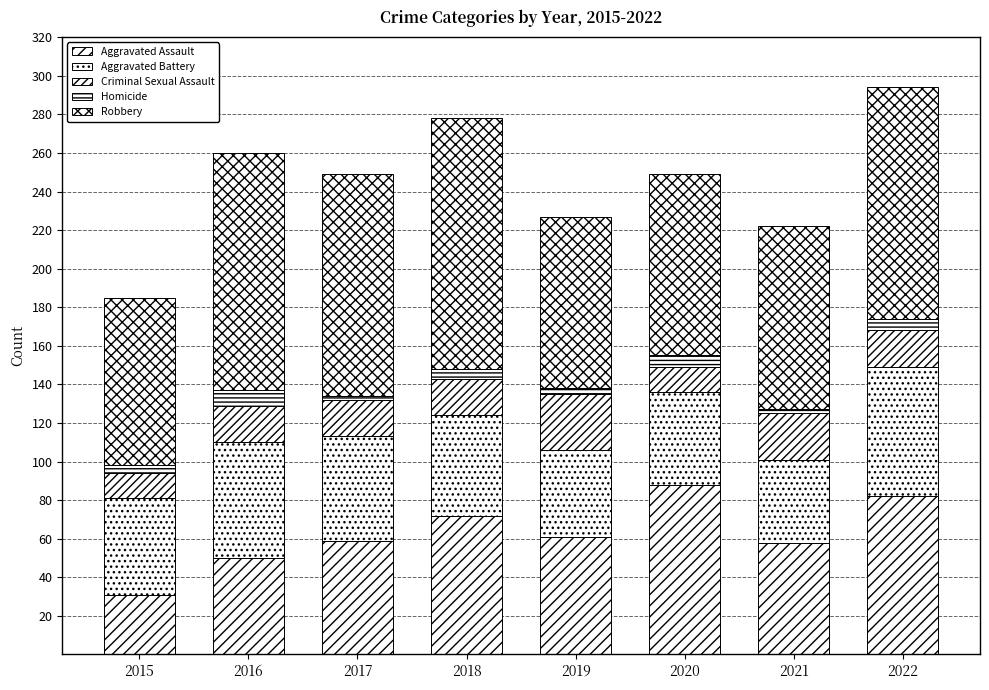

How many Homicide values are between 3 and 6?

5